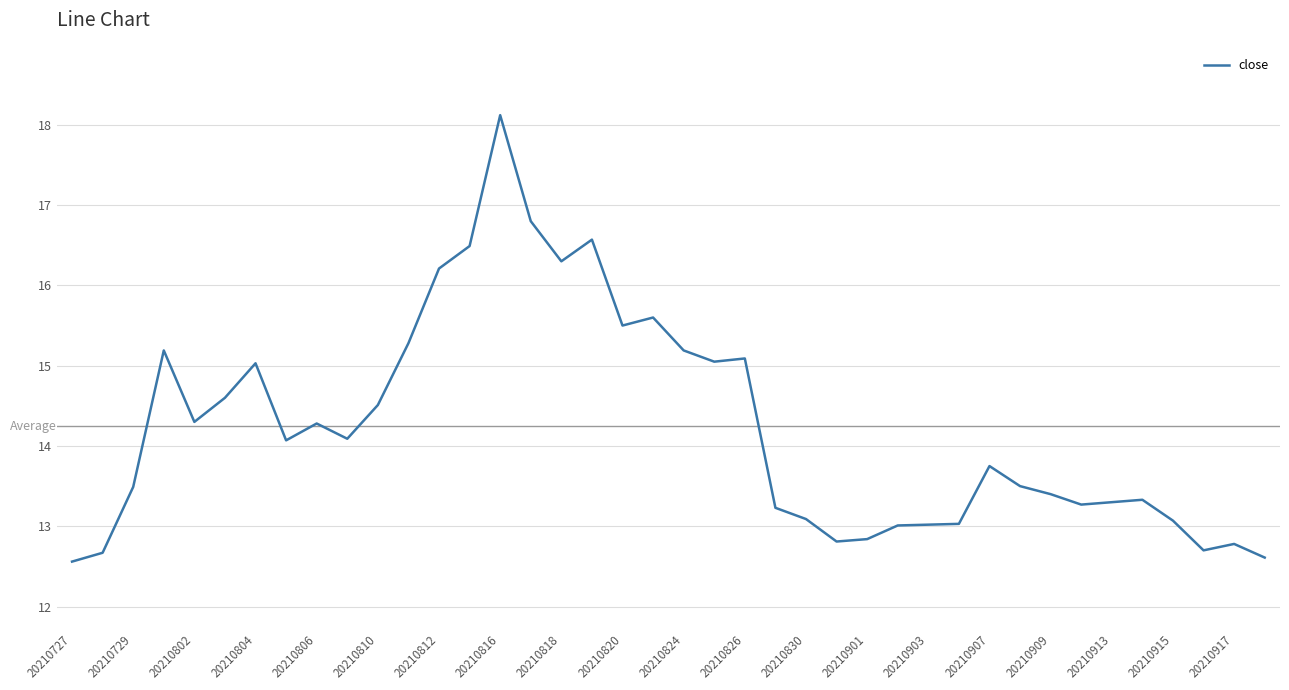

What is the minimum value shown in the chart?

12.6